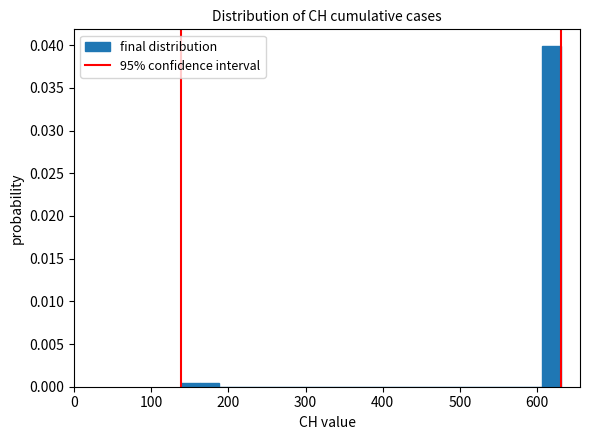

Read against the x-axis, roughly where is the centre of the tallest bar?

620